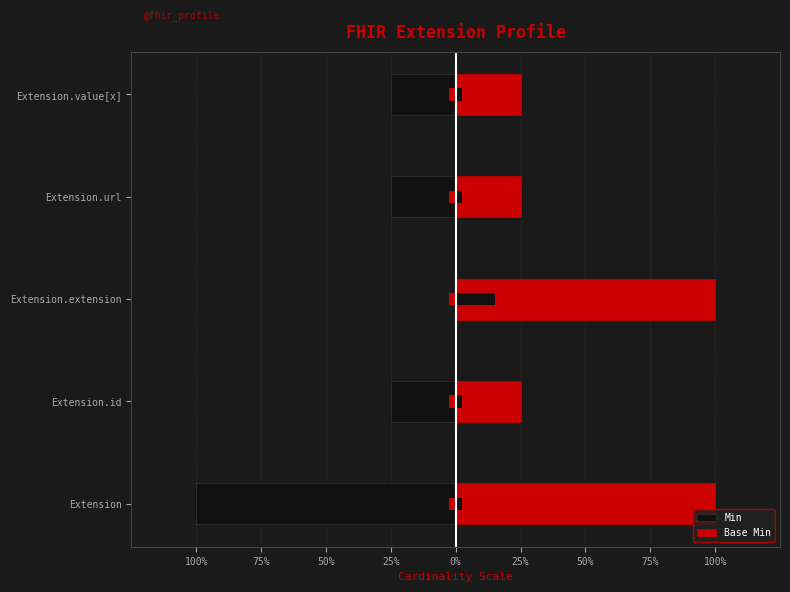

How many Min values are between -1 and 0?

4